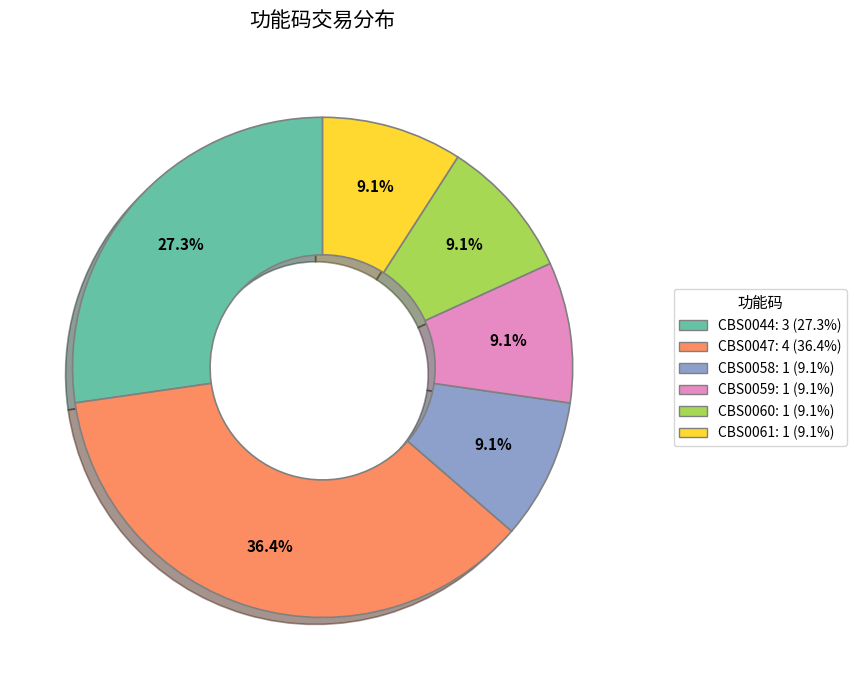

To the nearest percent, what portion does CBS0058 represent?

9%